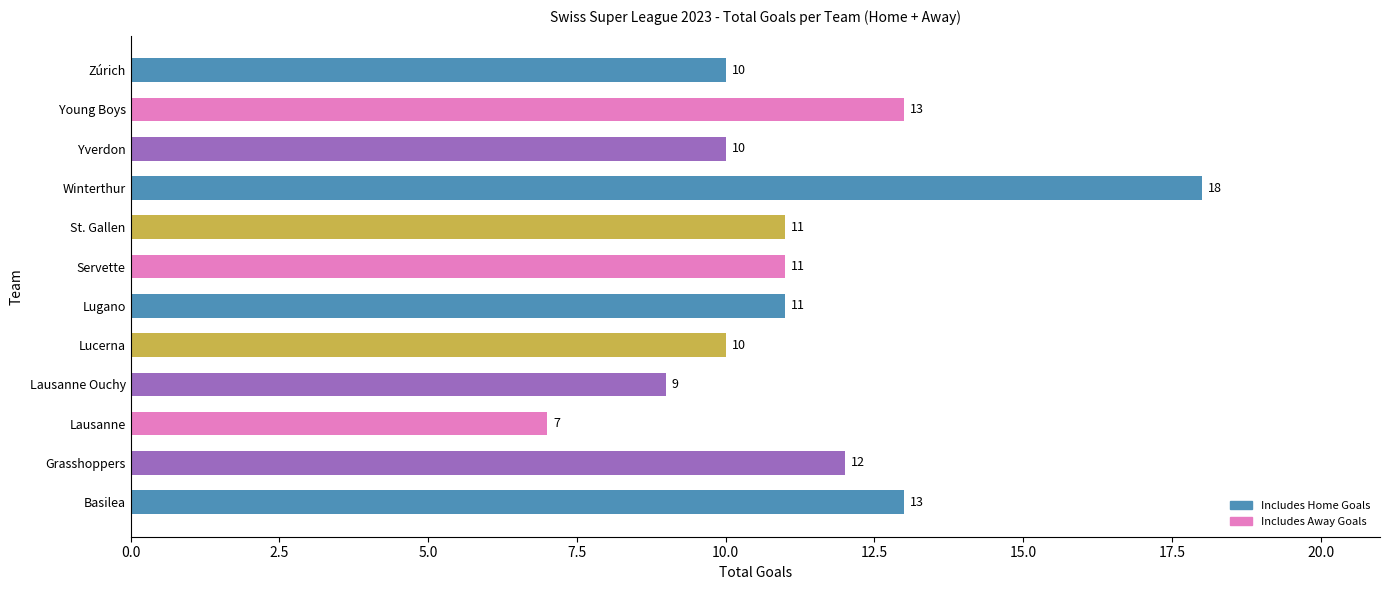

What is the average value?

11